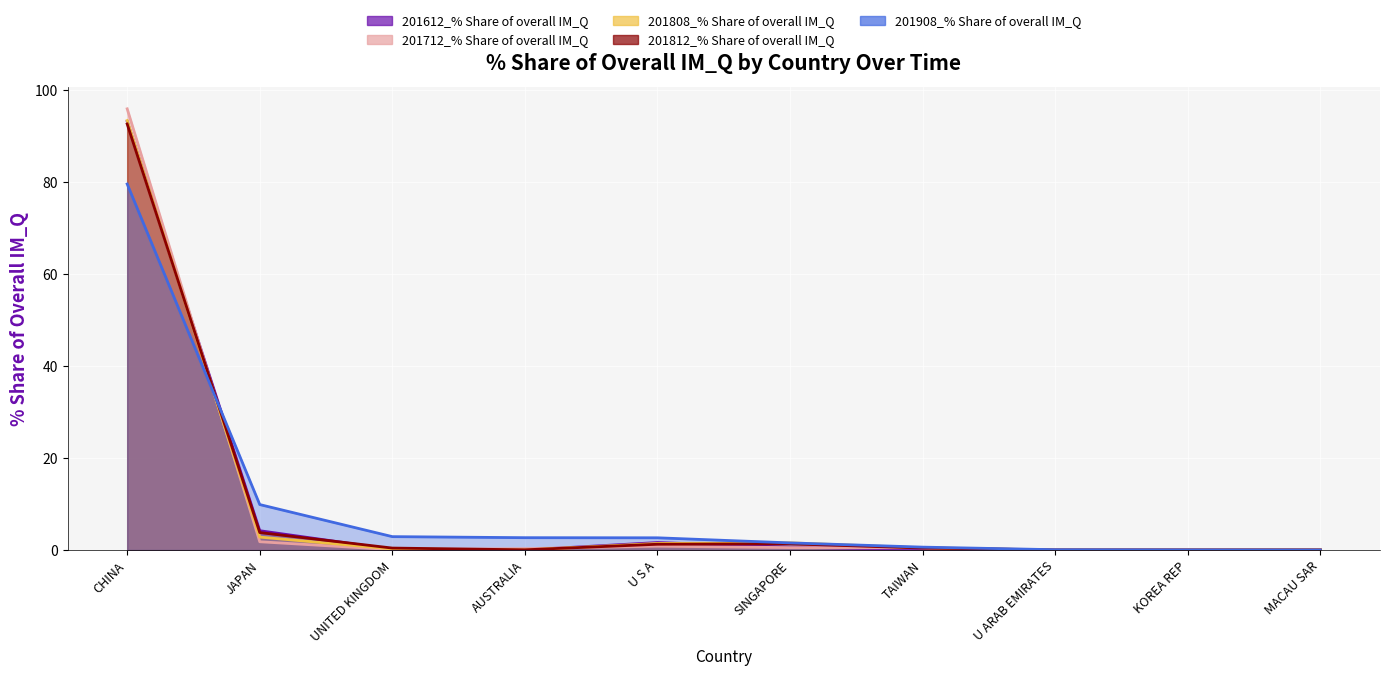

What is the average value of the 201612_% Share of overall IM_Q series?

10.0